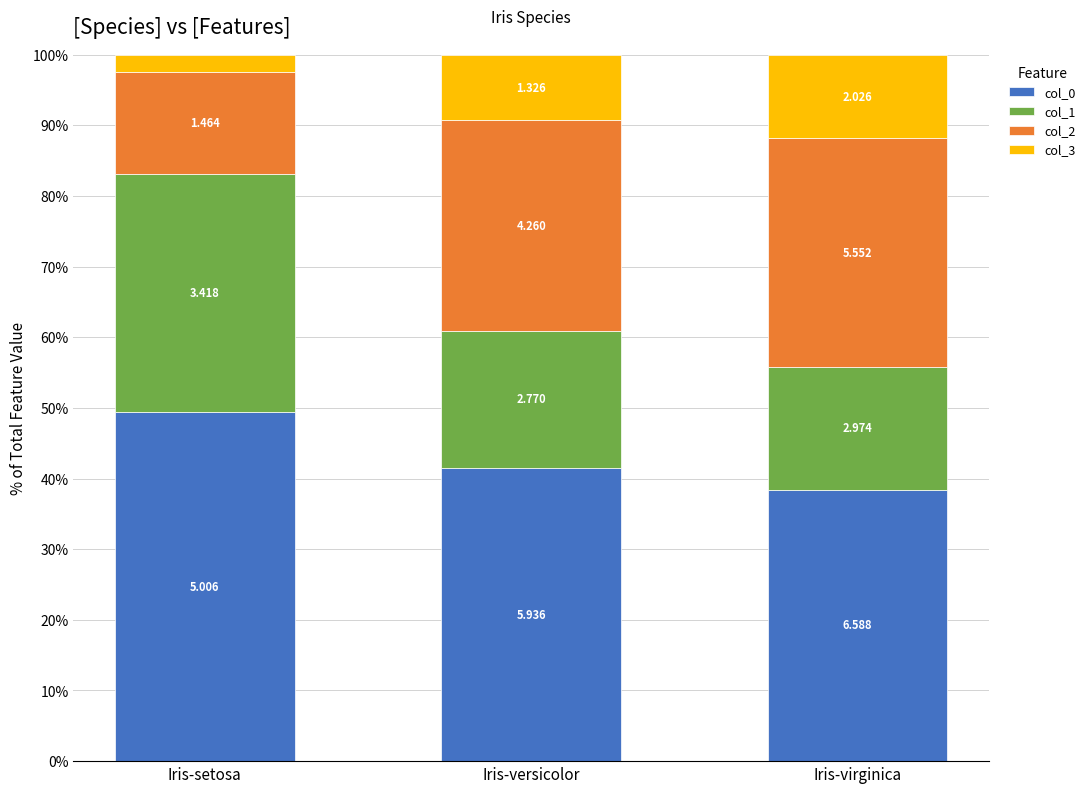

What are all the series names shown in the legend?

col_0, col_1, col_2, col_3